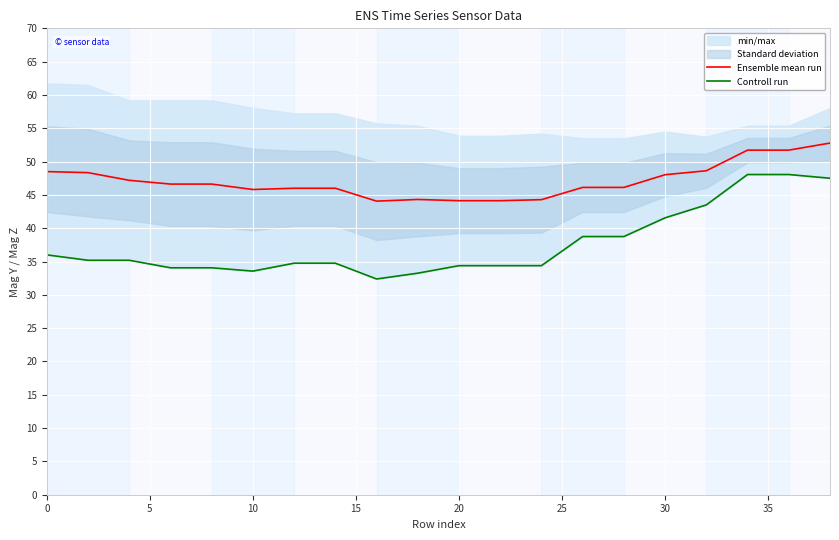

Does the chart display data point markers on the line(s)?

No